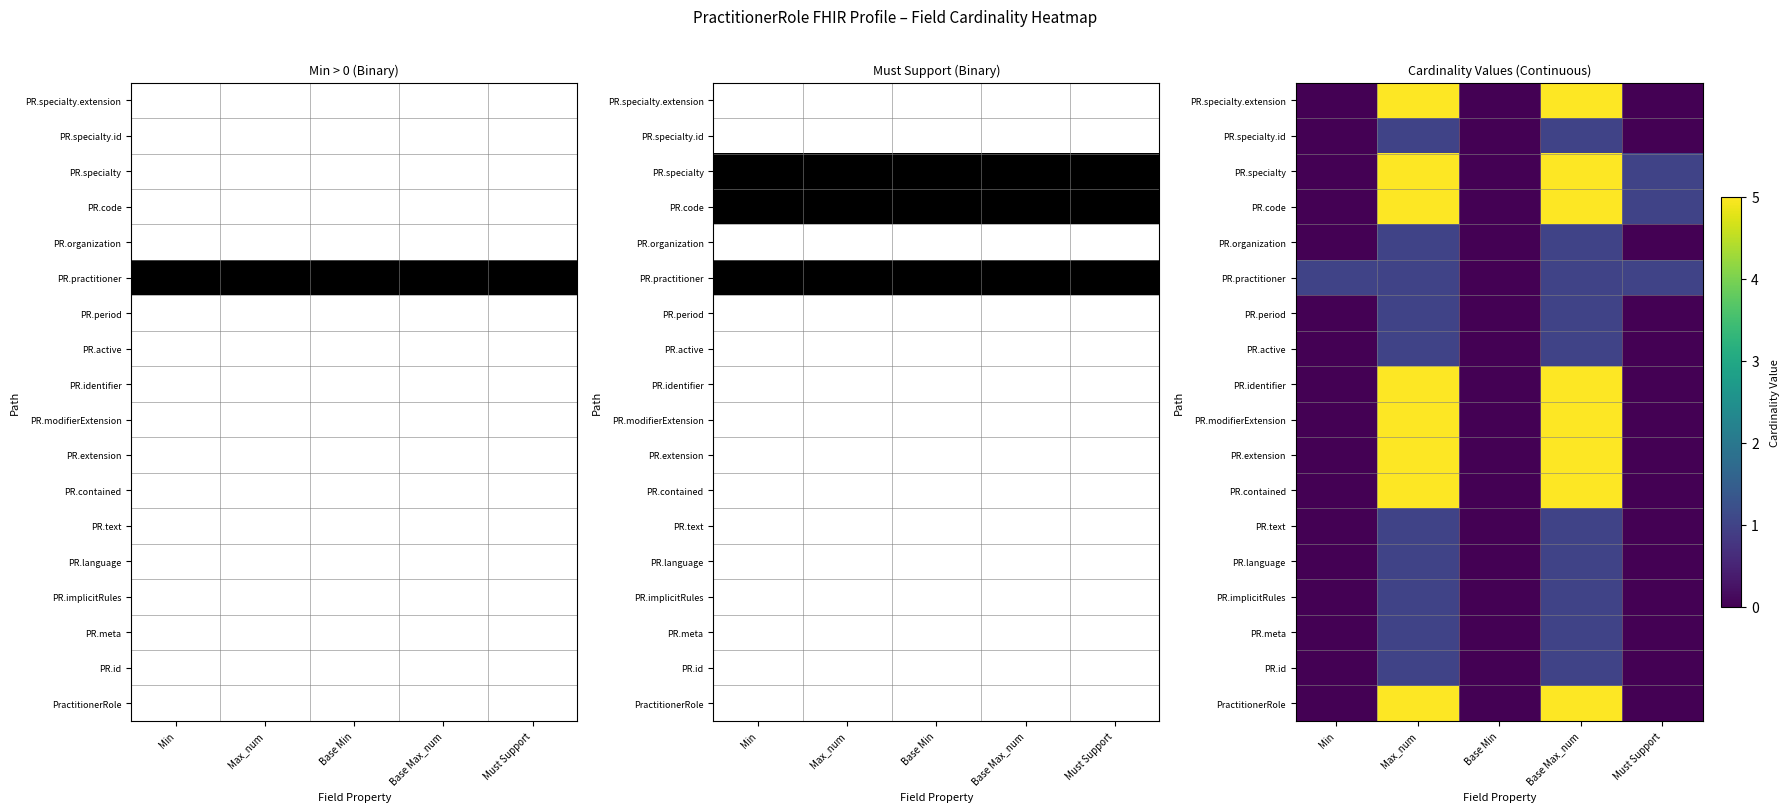

At which category does the chart reach its peak across all series?

Max_num